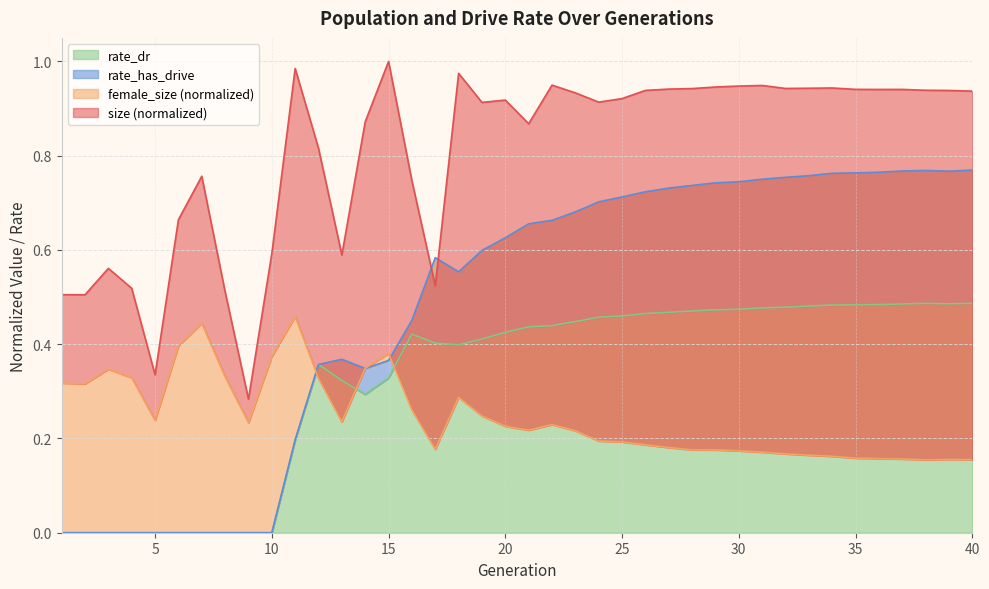

At how many categories does at least one series exceed 0?

40